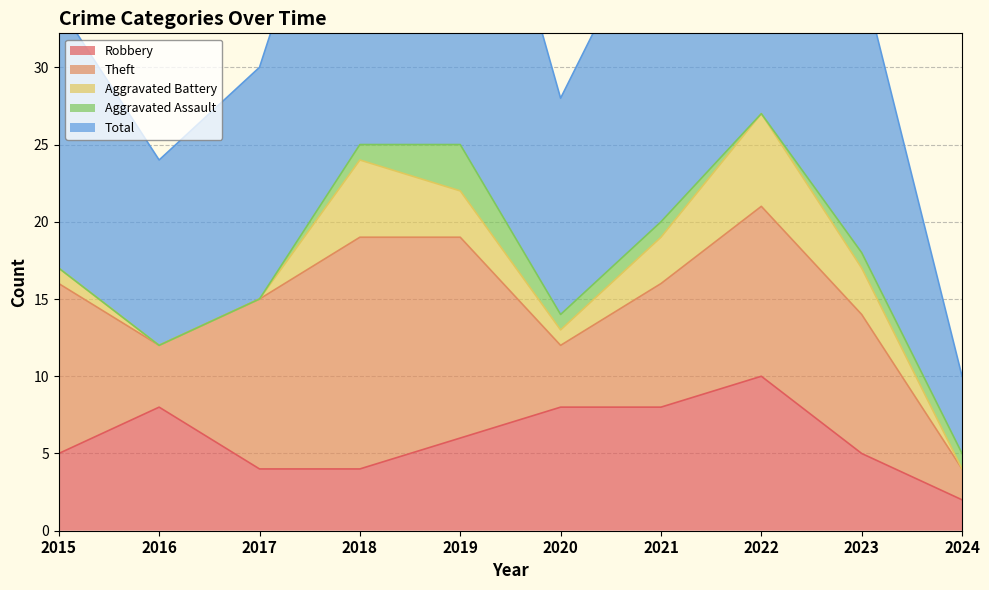

Count the Aggravated Battery values in the range 0 to 3.

8